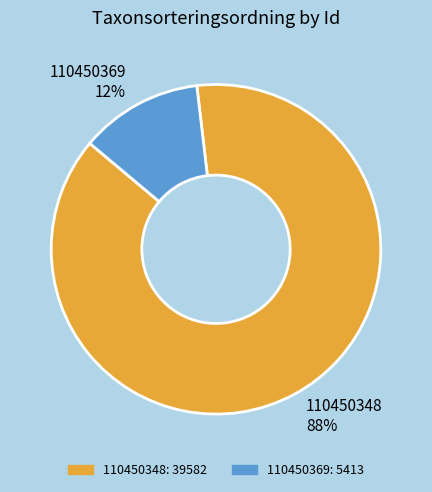

Do 110450369 and 110450348 together represent more than half of the pie?

Yes